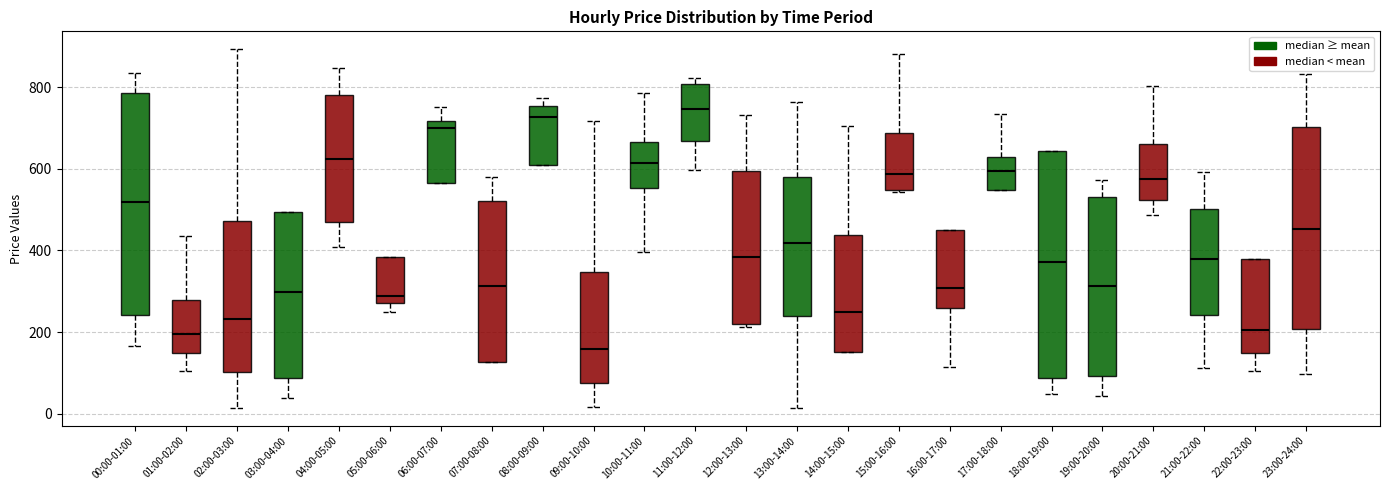

Reading left to right, transcribe this box plot: for each box, give where its median line is, the range the box spans, and where its two whiskers end, as read against the y-axis. The values are not printed on the chart, so give them approximately, as read against the axis.

00:00-01:00: median 520, box 240 to 780, whiskers 160 to 840
01:00-02:00: median 200, box 140 to 280, whiskers 100 to 440
02:00-03:00: median 240, box 100 to 480, whiskers 20 to 900
03:00-04:00: median 300, box 80 to 500, whiskers 40 to 500
04:00-05:00: median 620, box 460 to 780, whiskers 400 to 840
05:00-06:00: median 280 (just above the box's lower edge), box 280 to 380, whiskers 240 to 380
06:00-07:00: median 700, box 560 to 720, whiskers 560 to 760
07:00-08:00: median 320, box 120 to 520, whiskers 120 to 580
08:00-09:00: median 720, box 600 to 760, whiskers 600 to 780
09:00-10:00: median 160, box 80 to 340, whiskers 20 to 720
10:00-11:00: median 620, box 560 to 660, whiskers 400 to 780
11:00-12:00: median 740, box 660 to 800, whiskers 600 to 820
12:00-13:00: median 380, box 220 to 600, whiskers 220 (just below the box's lower edge) to 740
13:00-14:00: median 420, box 240 to 580, whiskers 20 to 760
14:00-15:00: median 260, box 160 to 440, whiskers 160 to 700
15:00-16:00: median 580, box 540 to 680, whiskers 540 (just below the box's lower edge) to 880
16:00-17:00: median 300, box 260 to 440, whiskers 120 to 440
17:00-18:00: median 600, box 540 to 620, whiskers 540 to 740
18:00-19:00: median 380, box 80 to 640, whiskers 40 to 640
19:00-20:00: median 320, box 100 to 540, whiskers 40 to 580
20:00-21:00: median 580, box 520 to 660, whiskers 480 to 800
21:00-22:00: median 380, box 240 to 500, whiskers 120 to 600
22:00-23:00: median 200, box 140 to 380, whiskers 100 to 380
23:00-24:00: median 460, box 200 to 700, whiskers 100 to 840